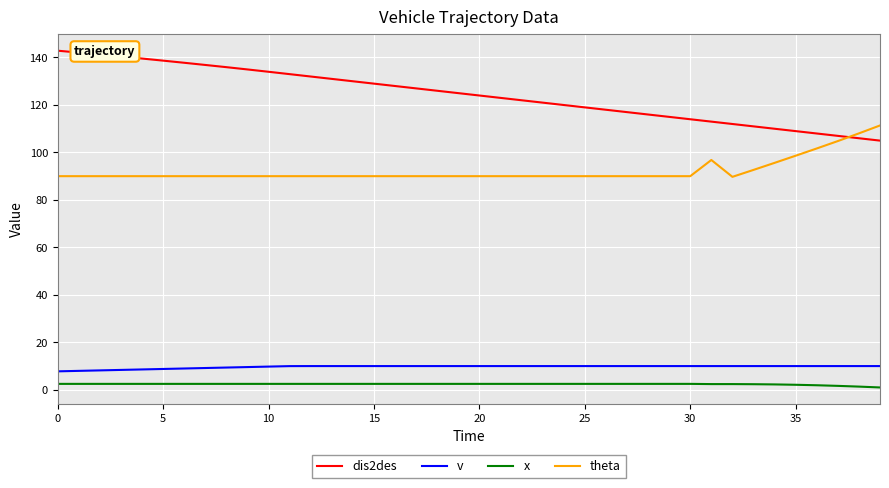

How many series are shown in this chart?

4